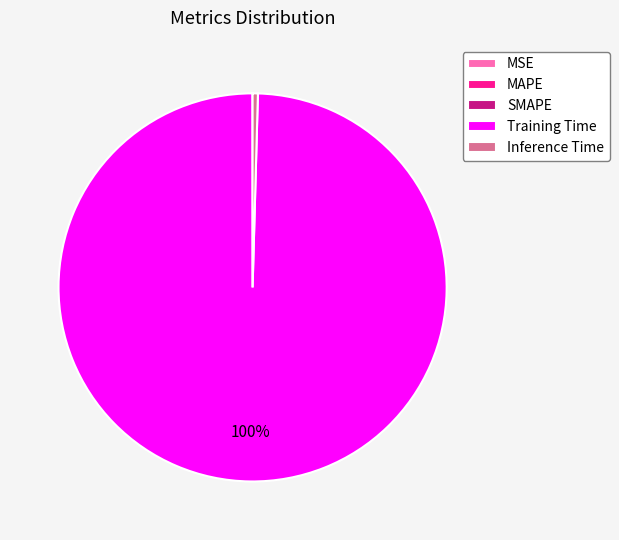

To the nearest percent, what is the difference between the largest and smallest slice percentages?

100%